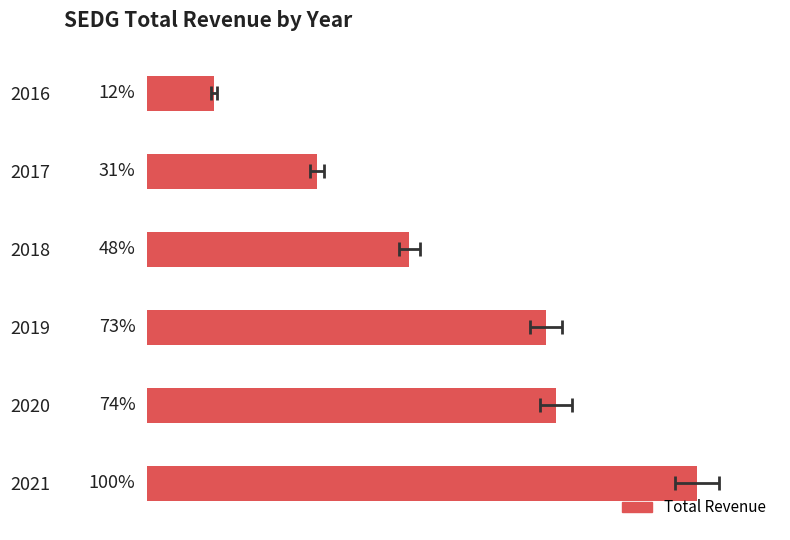

What is the difference between the maximum and minimum values?

87.8